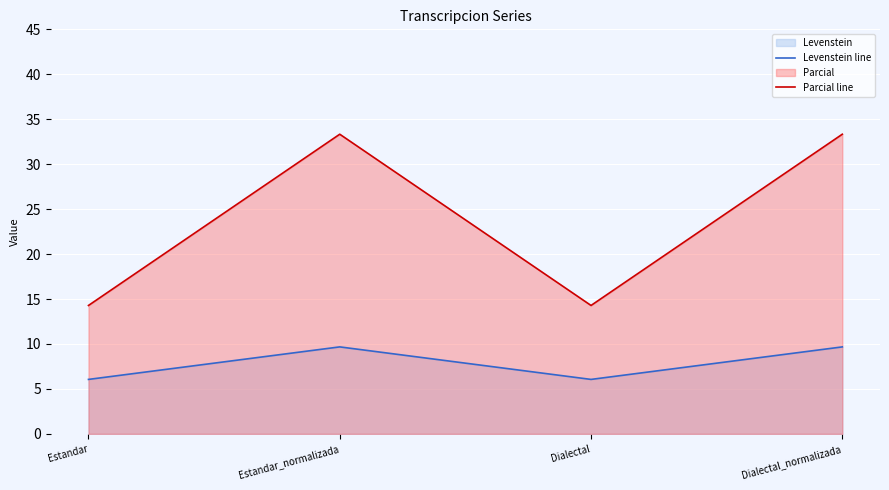

Reading right to left, extract all data points from this chart.

Levenstein line: 9.7	6.1	9.7	6.1
Parcial line: 33.3	14.3	33.3	14.3